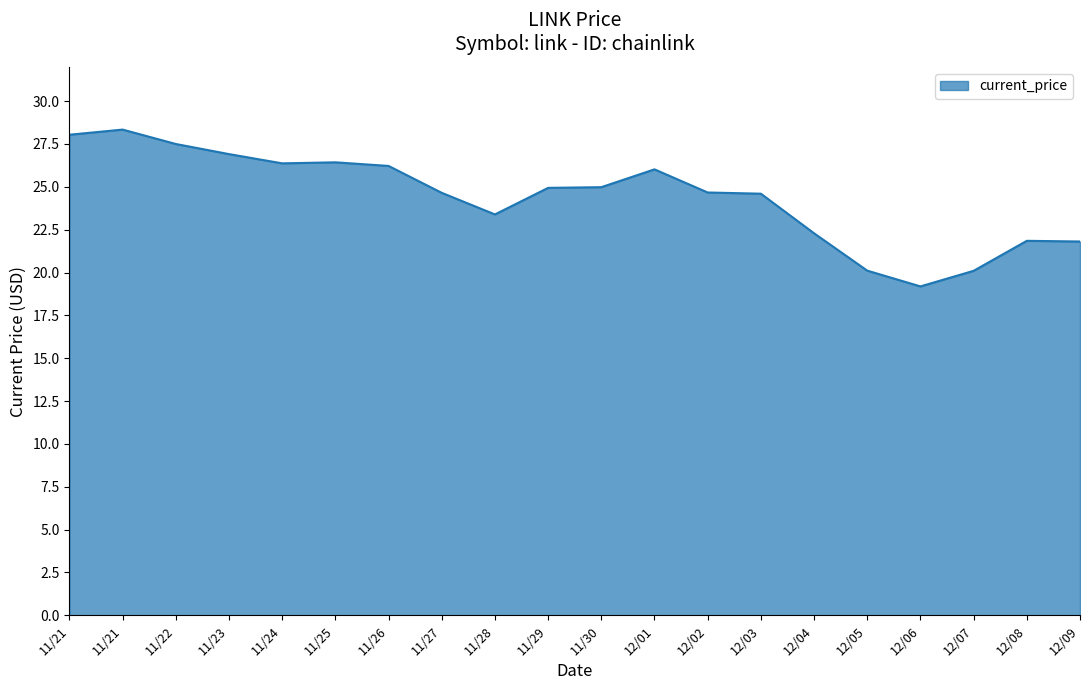

Is this an area chart (filled region under the line)?

Yes